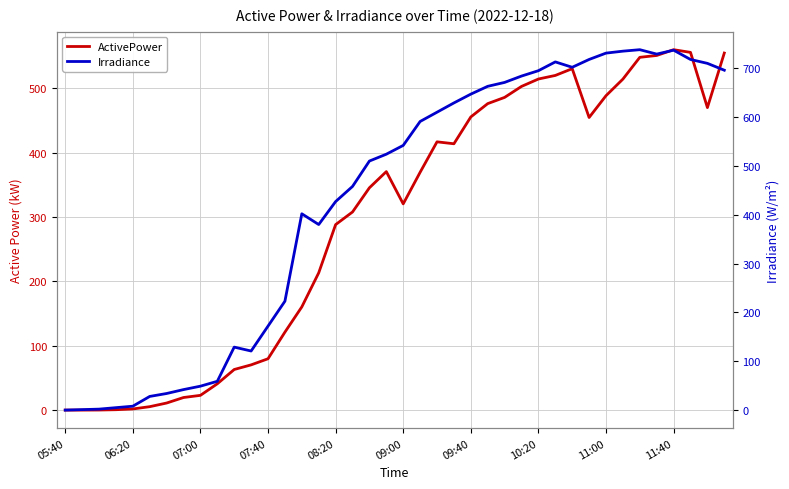

Which series ends up on top after the final intersection of ActivePower and Irradiance?

Irradiance